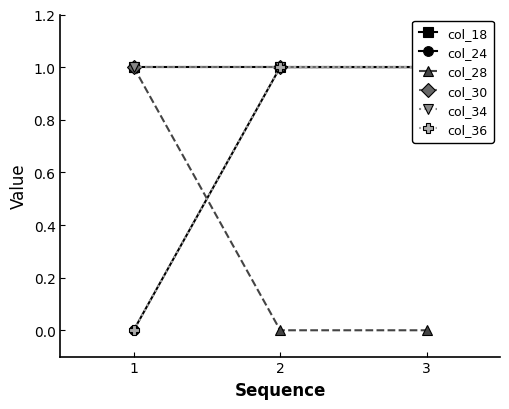

Rank the categories by col_34 value from lowest to highest.

1, 2, 3